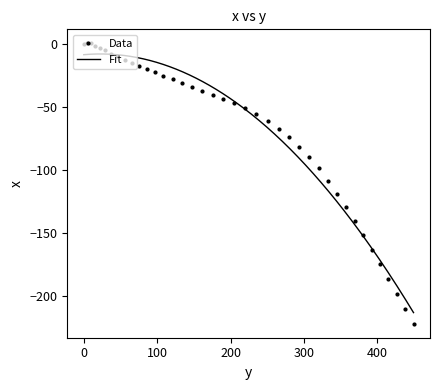

What is the value of the Data point at the 34th from the left?

-151.1